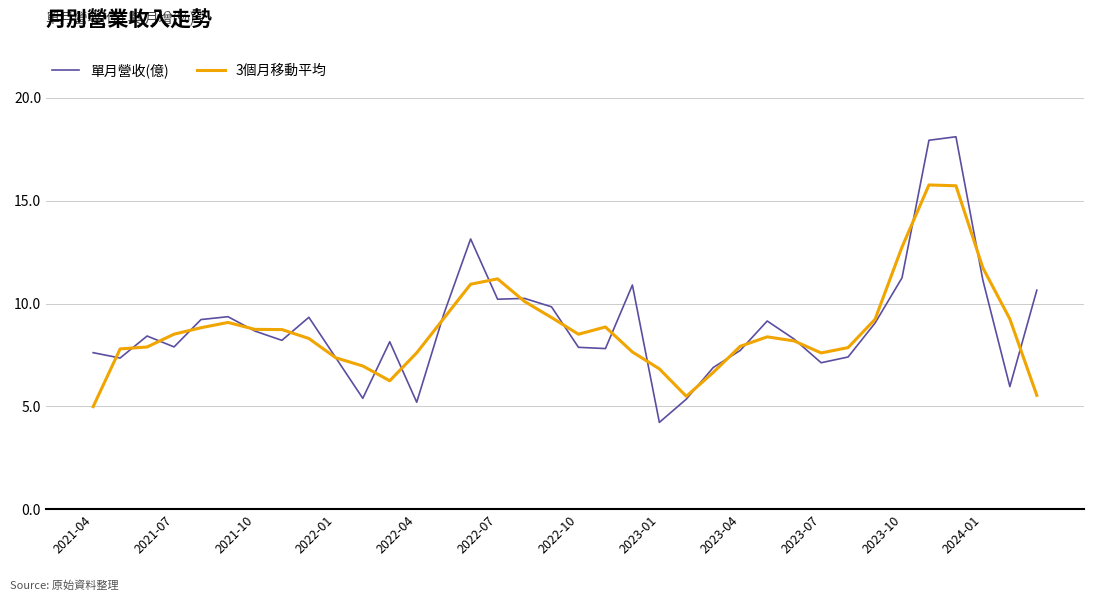

Which series has the widest spread of values?

單月營收(億)